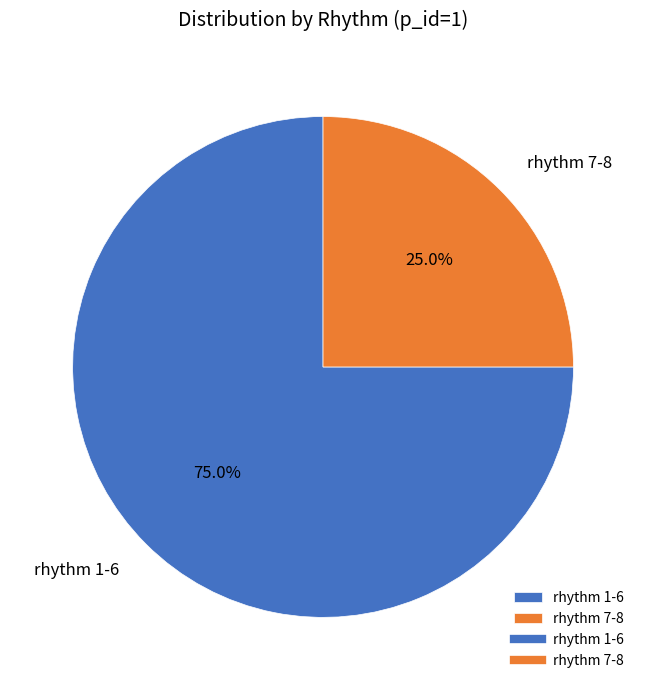

How many slices are in this pie chart?

2